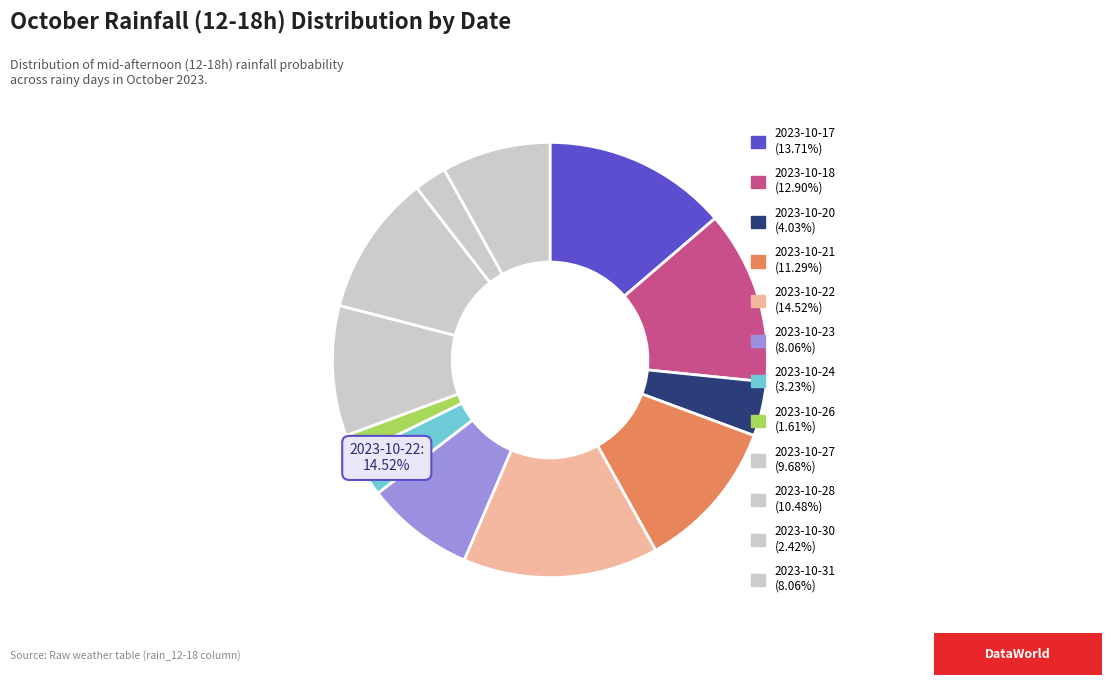

To the nearest percent, what is the combined percentage of 2023-10-18 and 2023-10-28?

23%